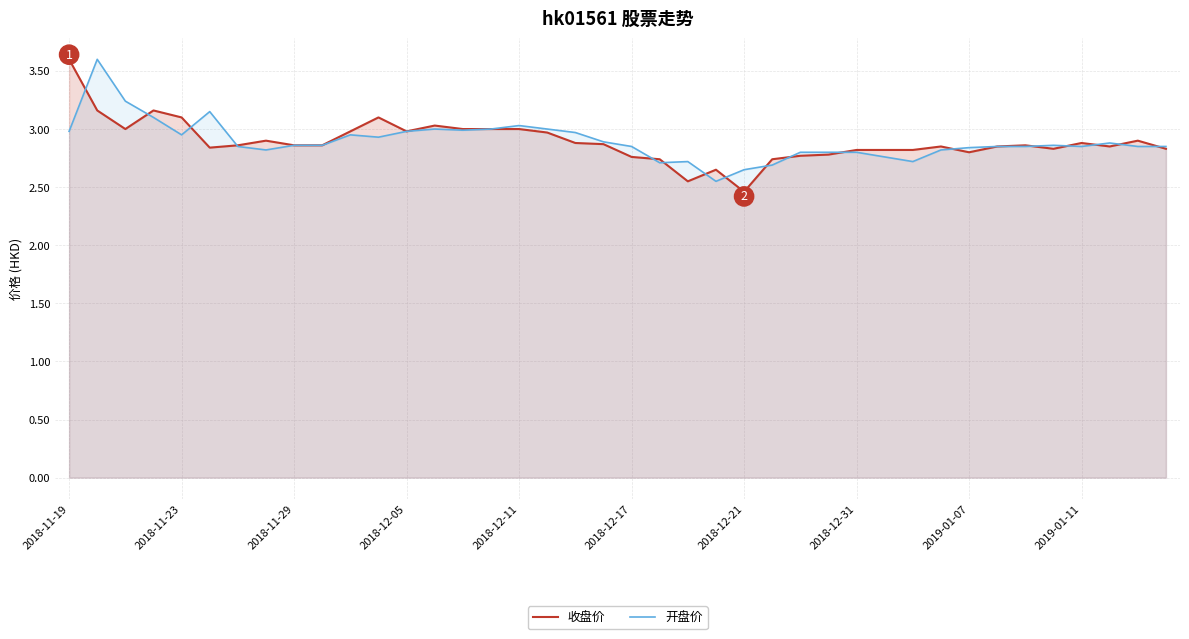

Does the chart have visible grid lines?

Yes